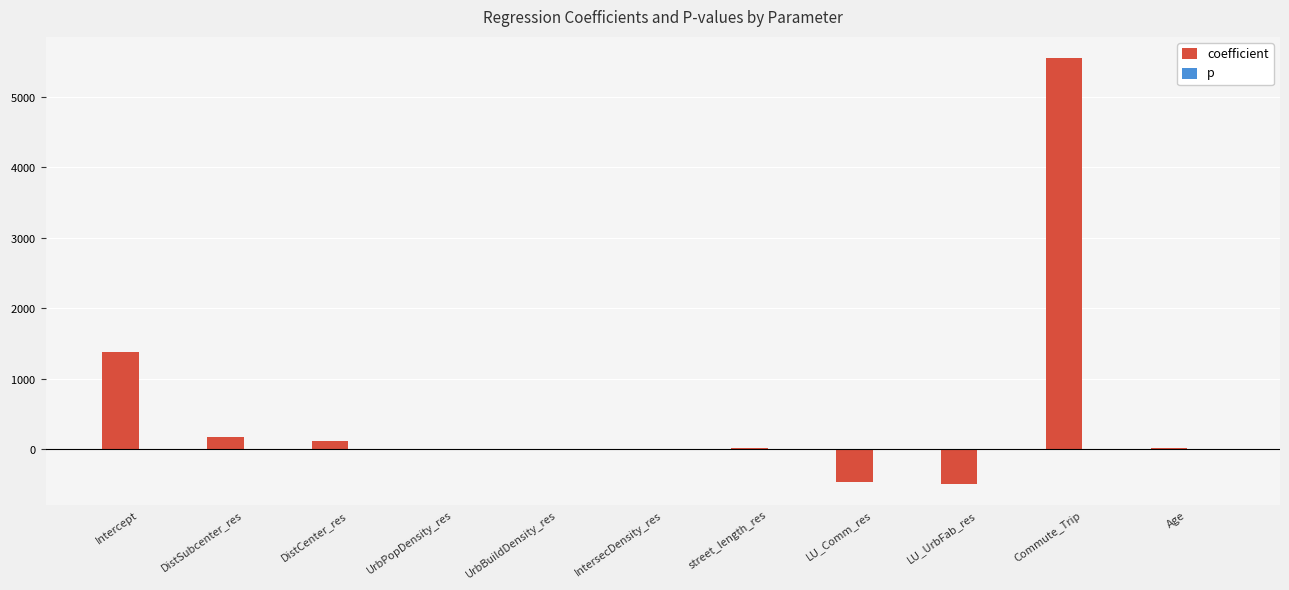

Reading left to right, what are all the values shown in this chart?

coefficient: 1382.2	169.2	114.2	-0.0	-0.0	-6.4	13.7	-462.3	-497.9	5546.3	9.3
p: 0.1	0.0	0.0	0.0	0.8	0.0	0.0	0.3	0.2	0.0	0.4